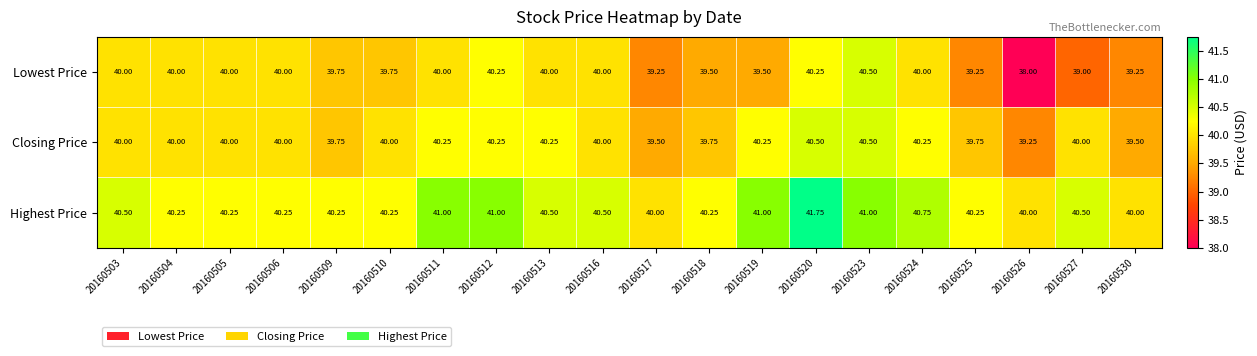

How many distinct data groups are displayed?

3